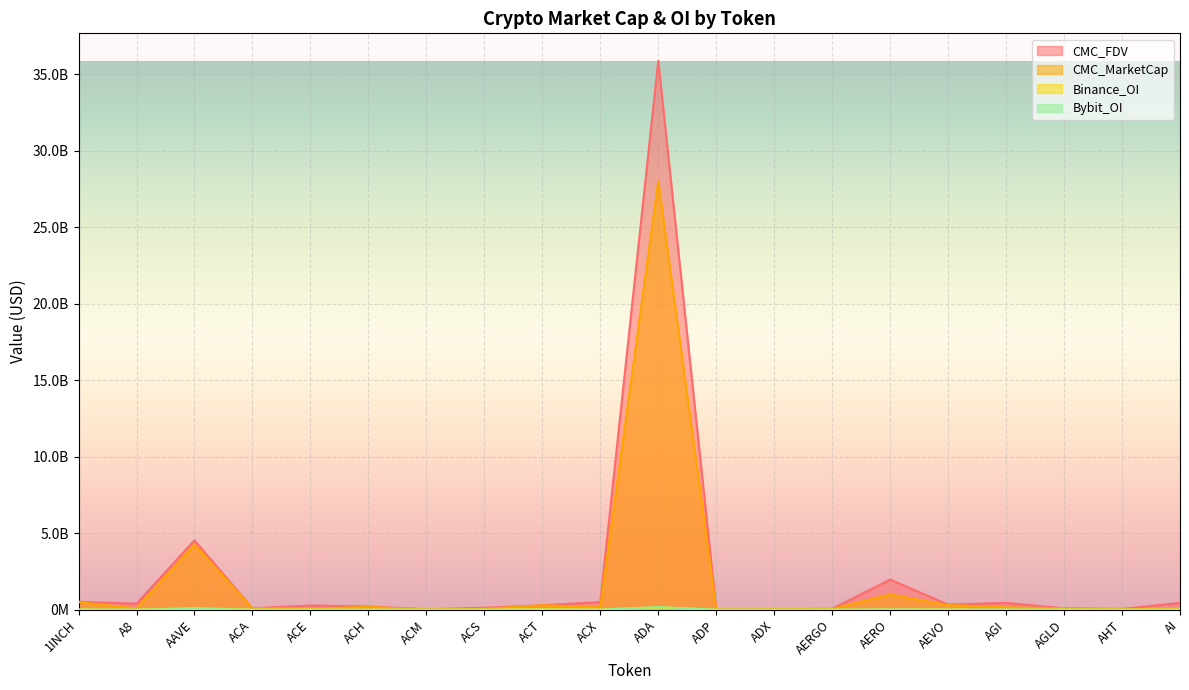

Which category has the highest value across all series?

ADA